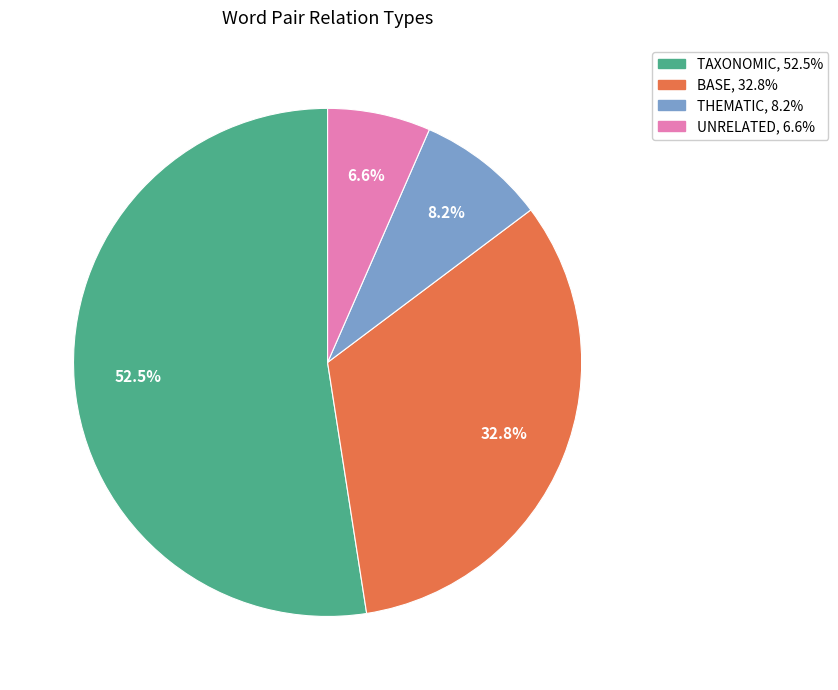

Does TAXONOMIC account for over 50% of the chart?

Yes